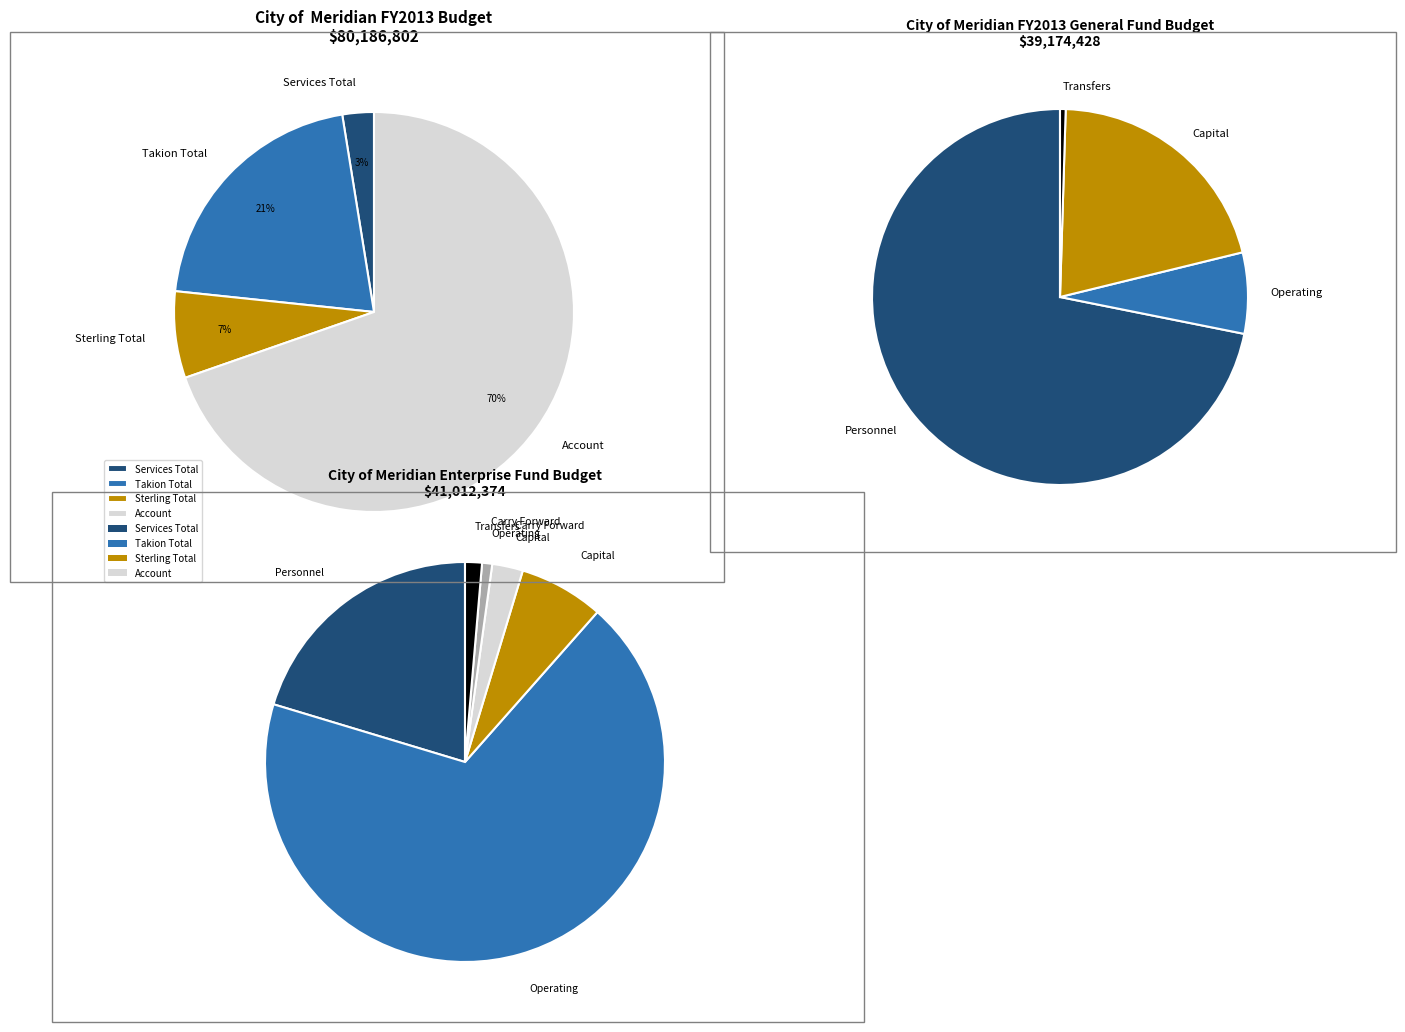

Count the number of slices in the pie.

4